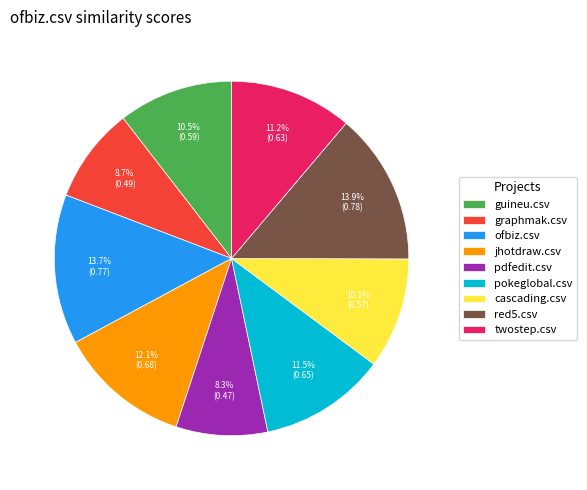

Which has a higher value, pokeglobal.csv or red5.csv?

red5.csv